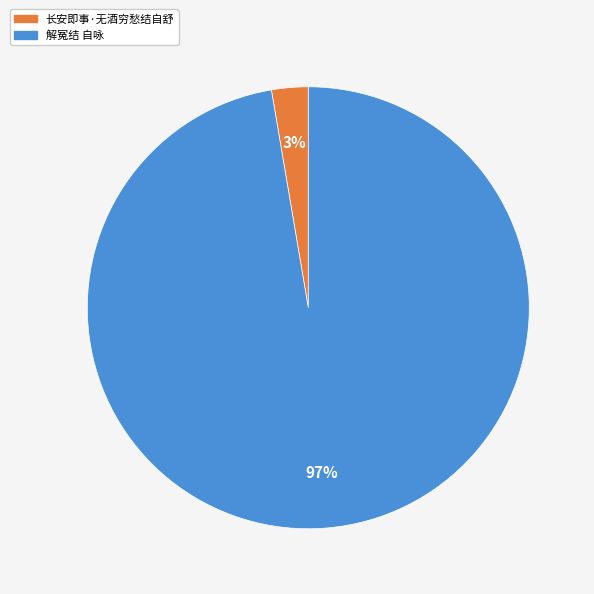

To the nearest percent, what is the combined percentage of 解冤结 自咏 and 长安即事·无酒穷愁结自舒?

100%